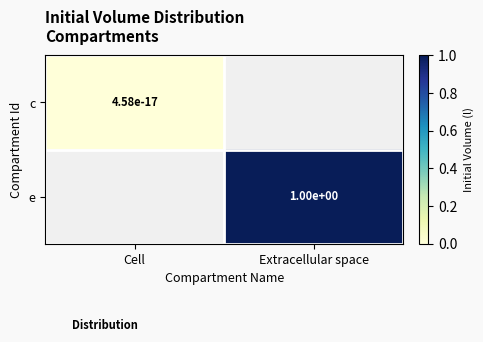

The value of e at Extracellular space is 0.6. True or false?

False